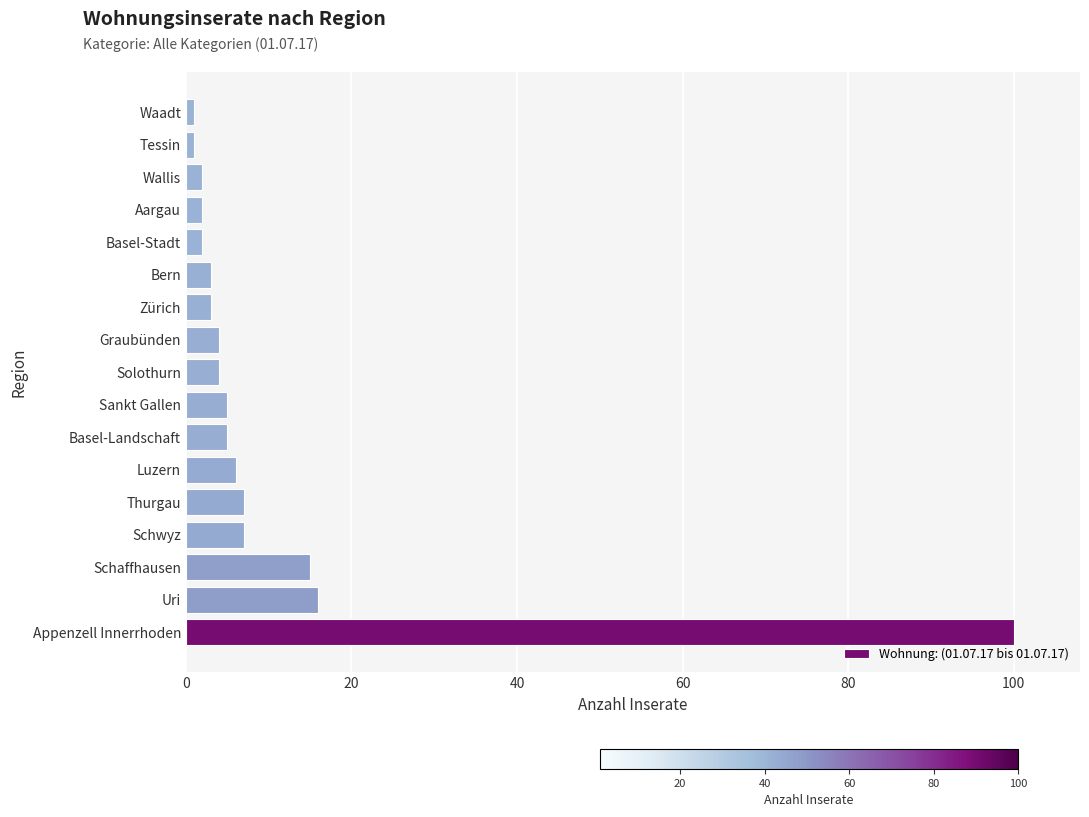

How many data points does each series have?

17